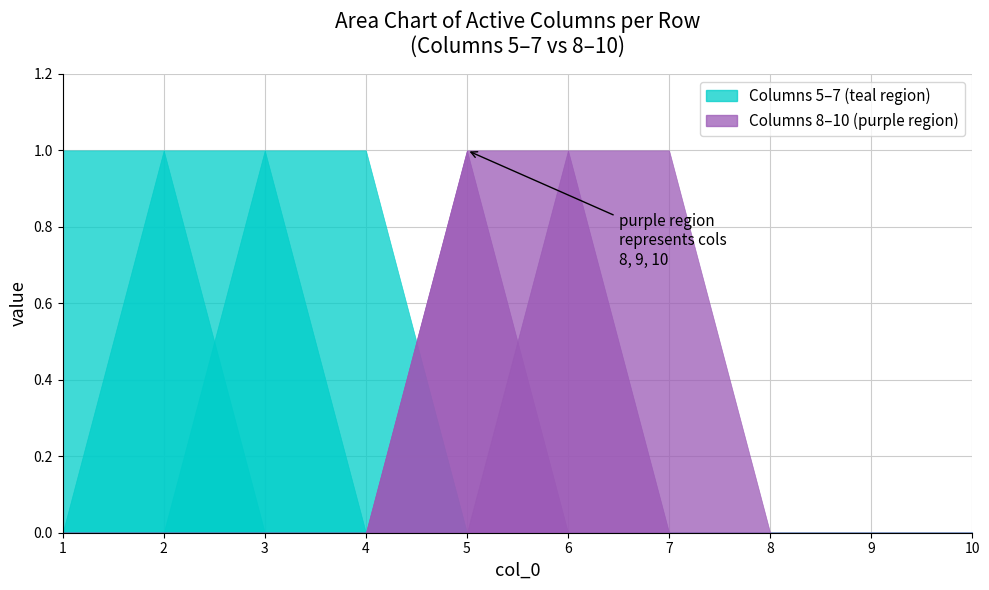

True or false: 5 and 9 intersect in this chart.

False